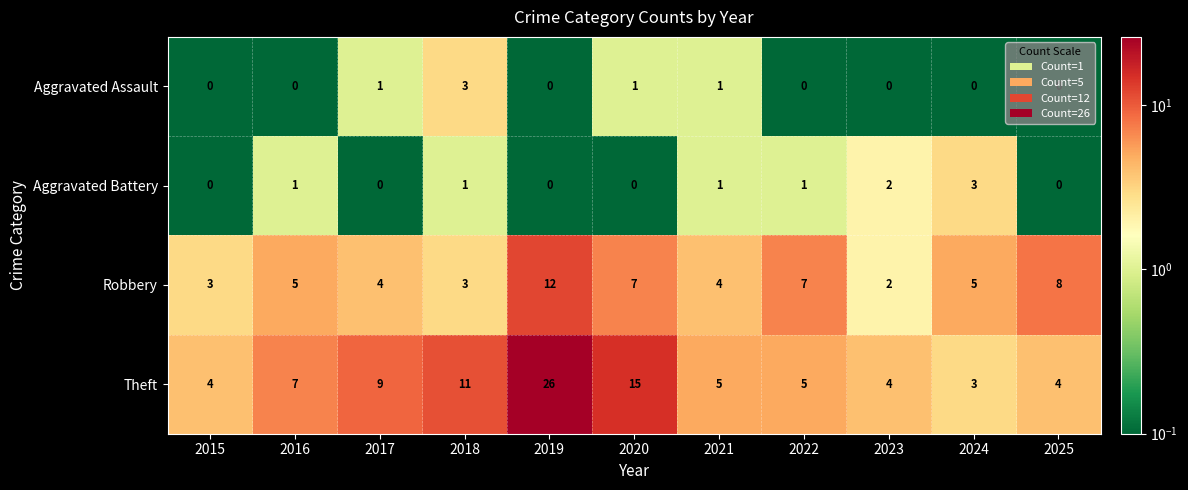

What value does the Theft series have at 2023?

4